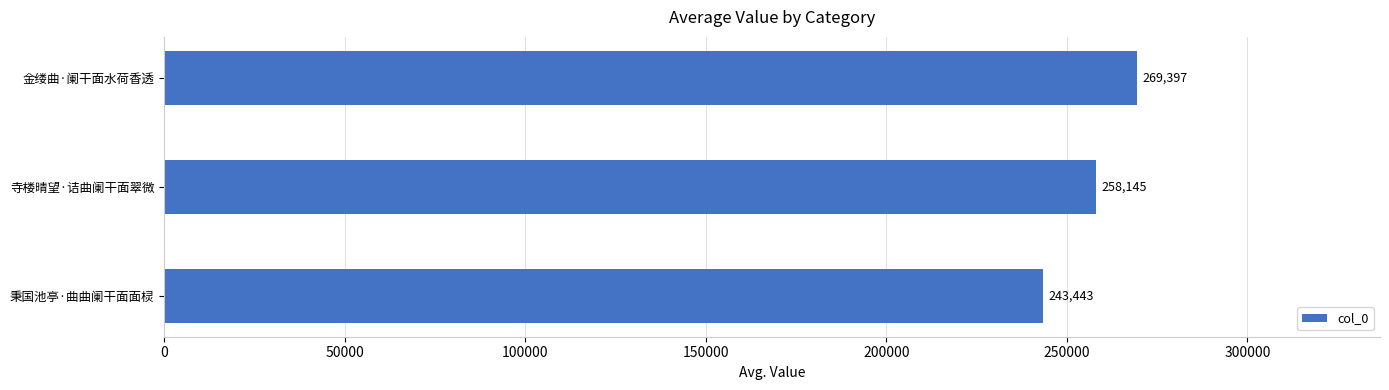

How many bars are there in total?

3